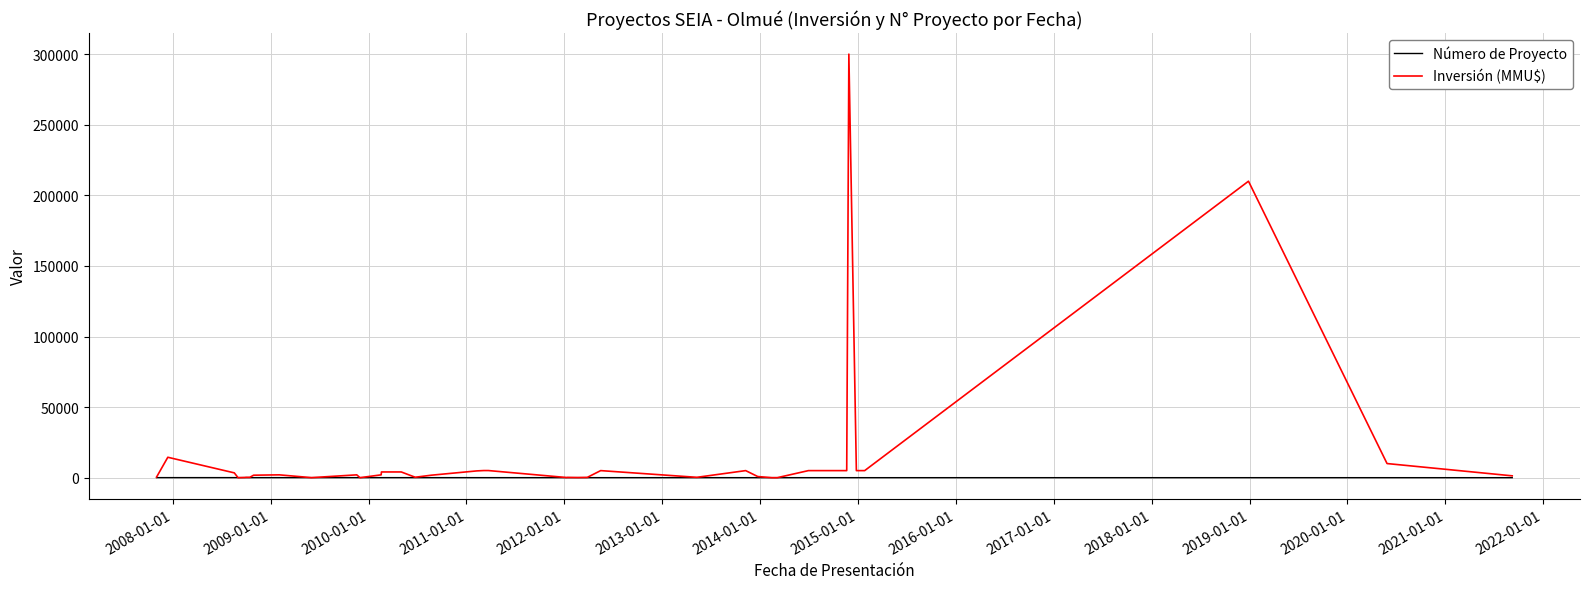

What is the maximum value shown in the chart?

300000